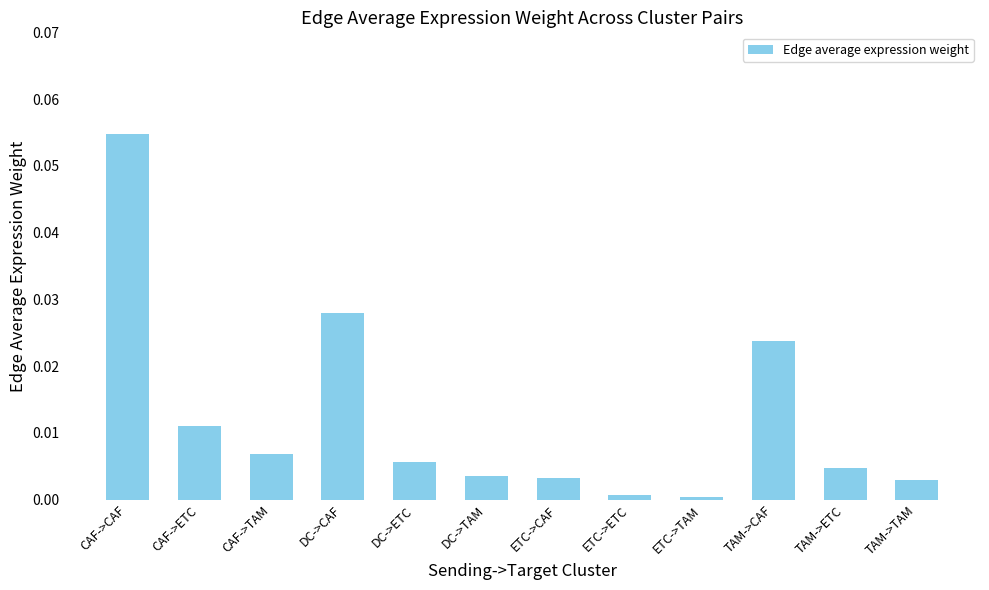

How many series are shown in this chart?

1